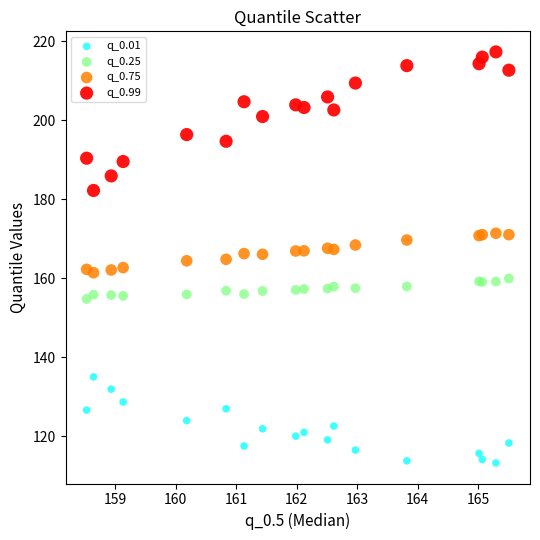

Which series reaches the maximum Y coordinate?

q_0.99